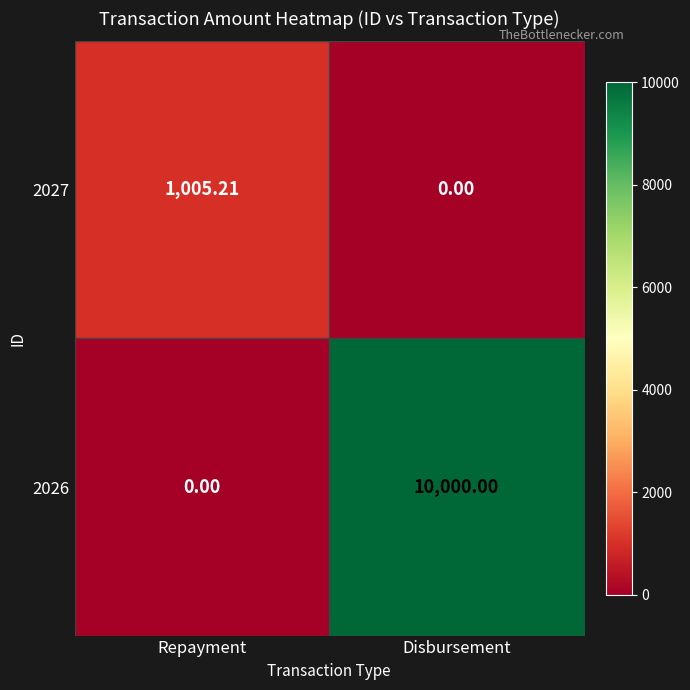

At which category is the sum across all series the highest?

Disbursement